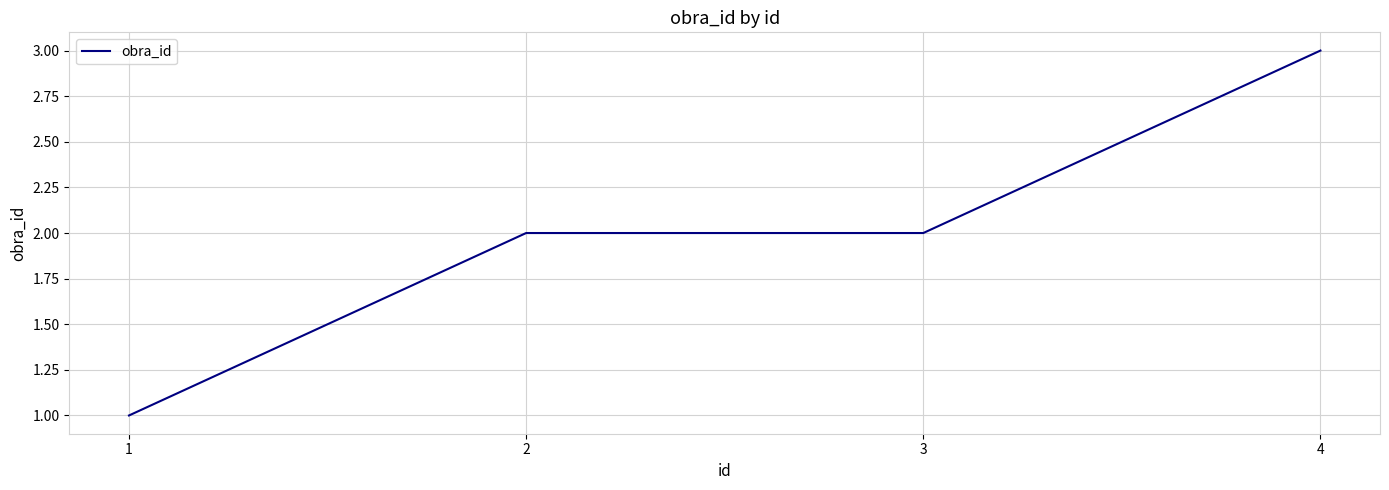

Read the value at 1.

1